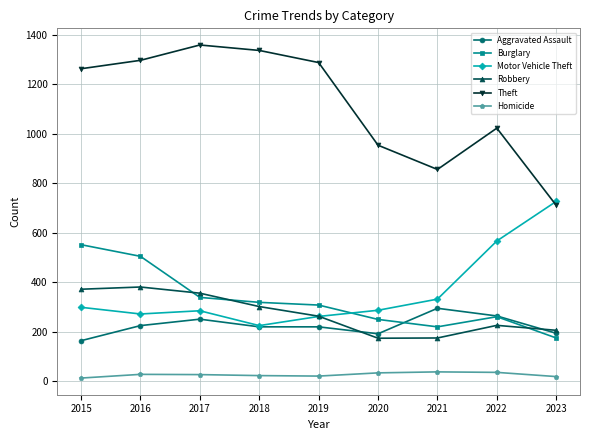

How many interior local valleys does the Theft series have?

1